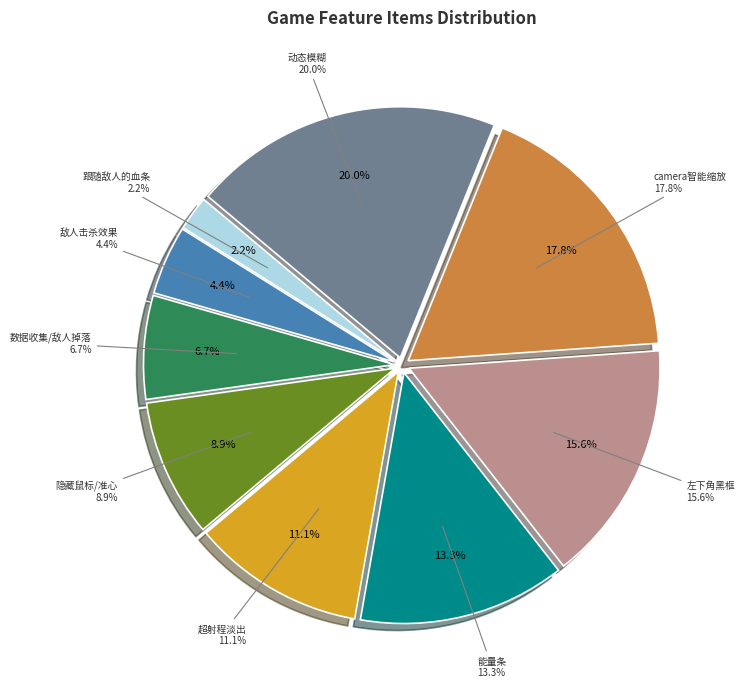

Is it true that 隐藏鼠标，改为准心 is 3% of the pie?

False